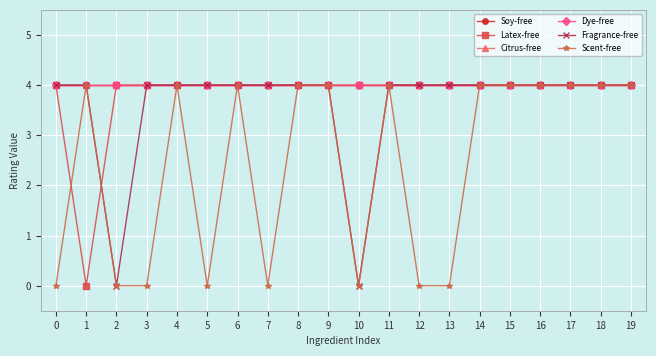

Does the chart have visible grid lines?

Yes